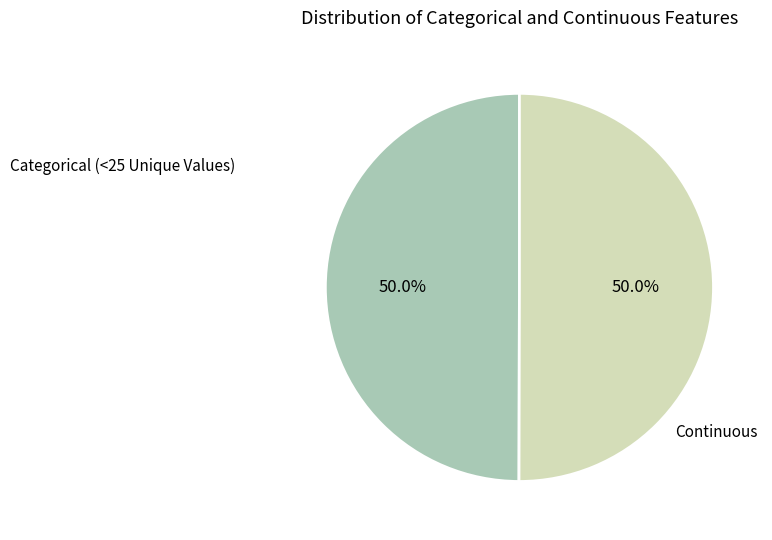

Approximately how many times larger is the value at Continuous compared to Categorical (<25 Unique Values)?

1.0